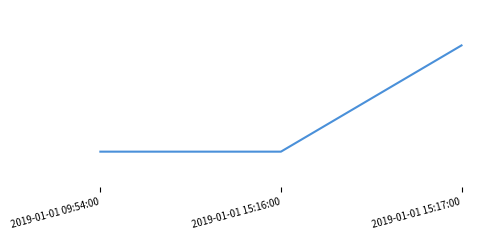

At which category does the chart reach its minimum across all series?

2019-01-01 09:54:00